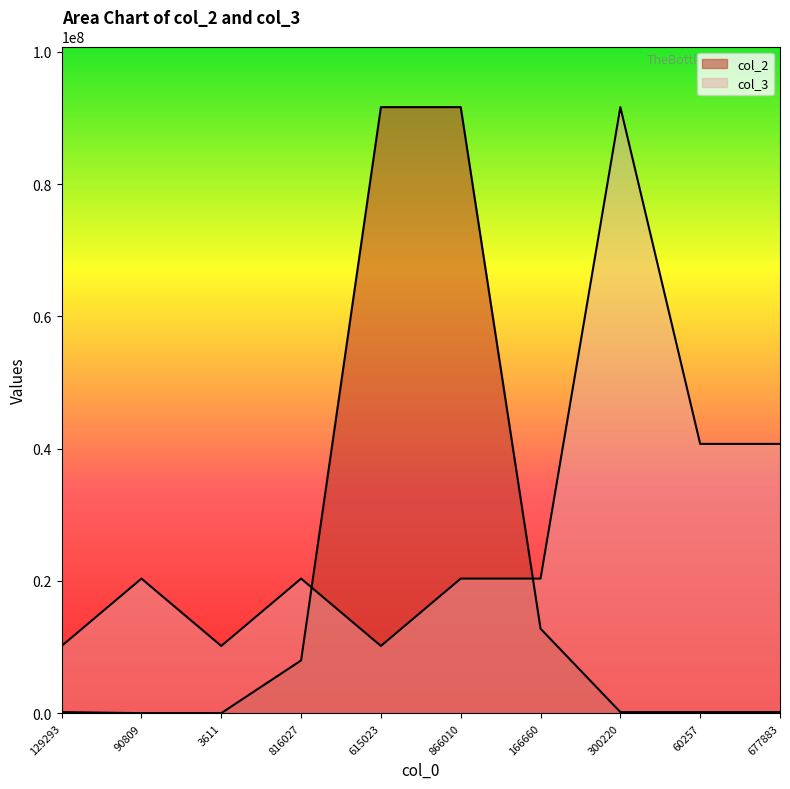

Which series changed the most between 816027 and 677883?

col_3